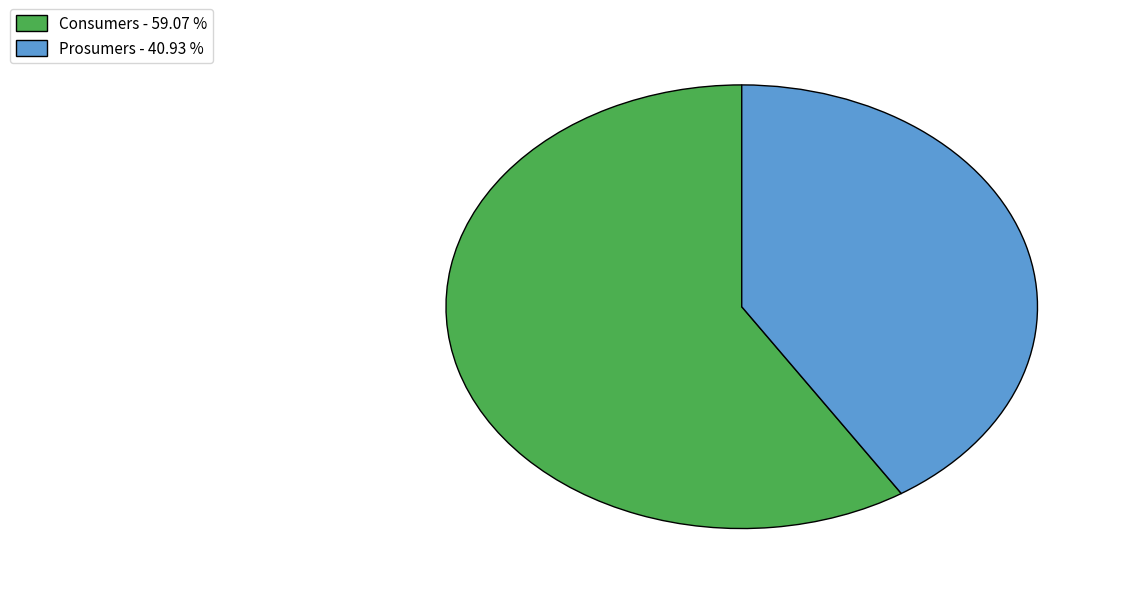

Do Consumers - 59.07 % and Prosumers - 40.93 % together represent more than half of the pie?

Yes